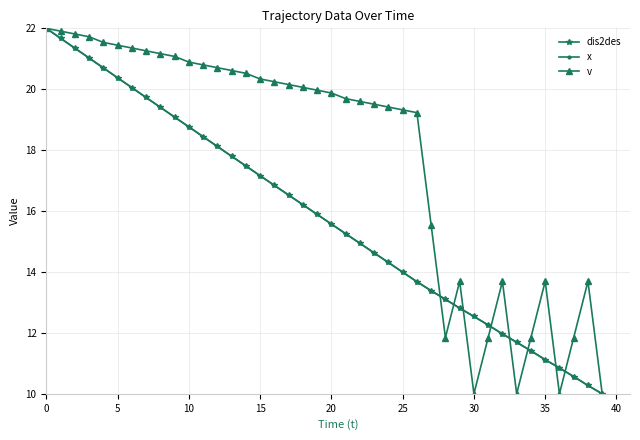

After their last crossing, which series has the higher values: x or v?

v